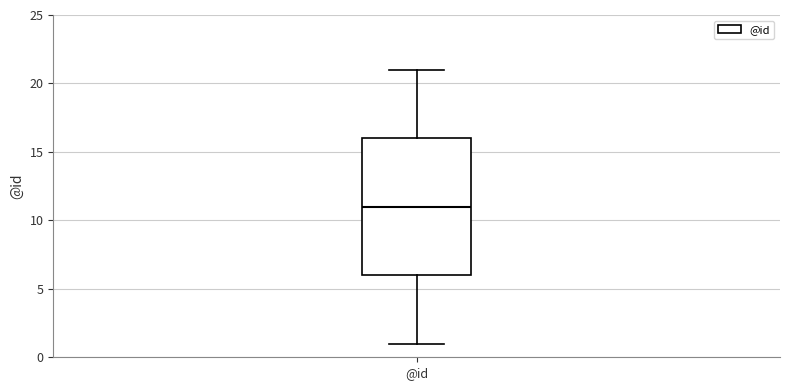

Transcribe this box plot: give where the median line is, the range the box spans, and where the two whiskers end, as read against the y-axis. The values are not printed on the chart, so give them approximately, as read against the axis.

median 11, box 6 to 16, whiskers 1 to 21